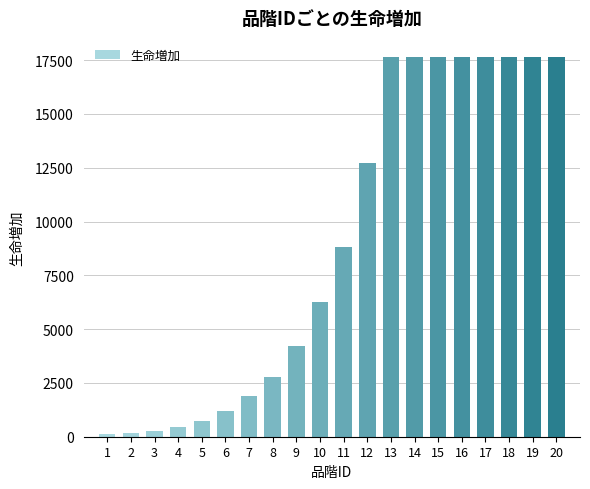

Is it true that the value at 8 is 4967?

False